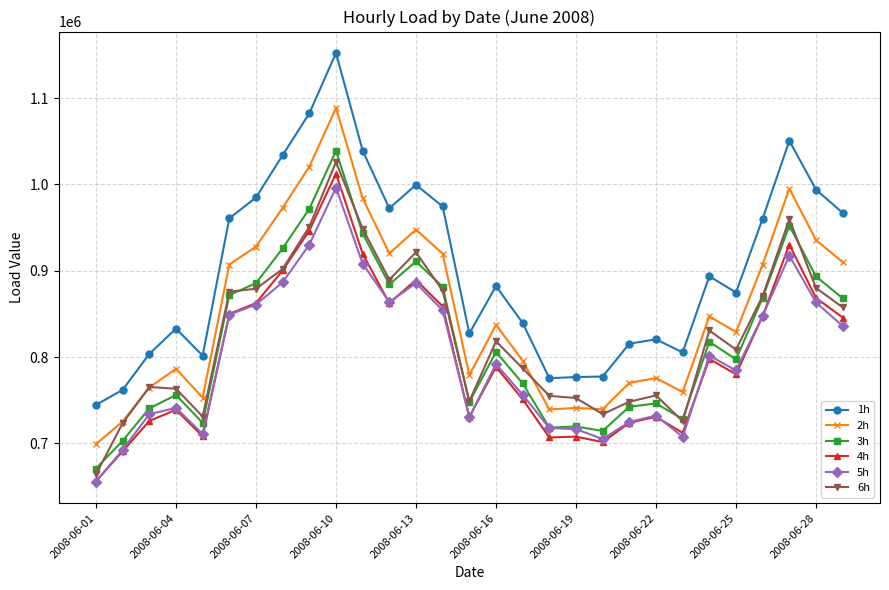

True or false: 6h has more than 2 interior local peaks.

True